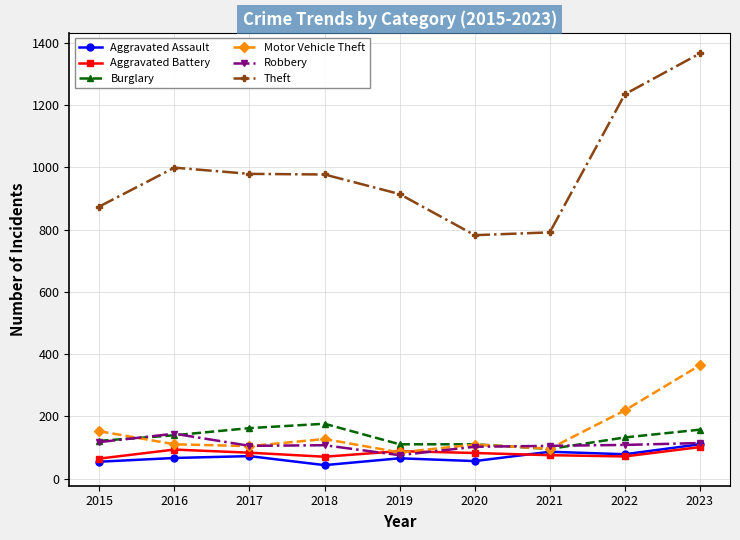

After their last crossing, which series has the higher values: Burglary or Motor Vehicle Theft?

Motor Vehicle Theft